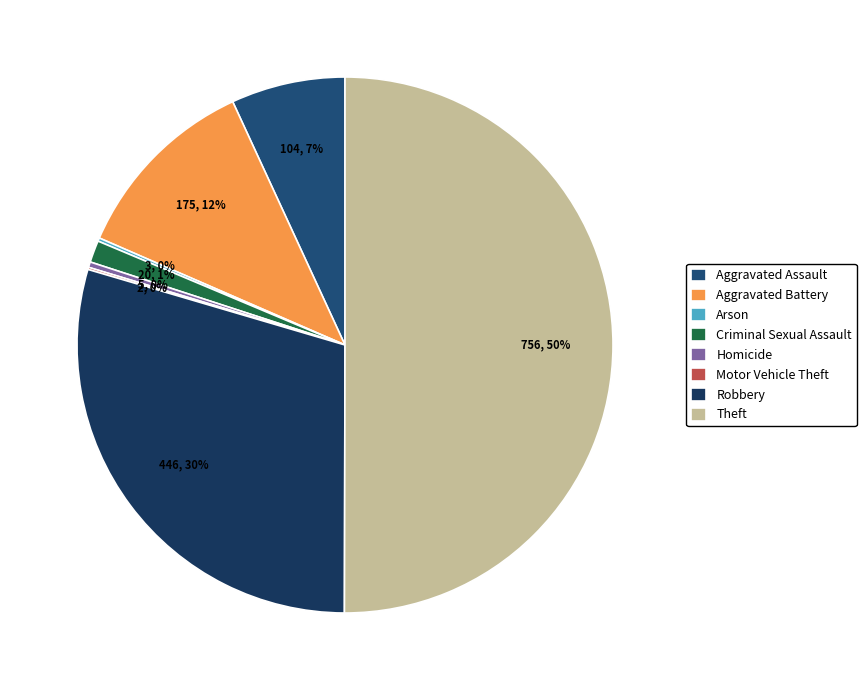

How many segments does this pie chart have?

8